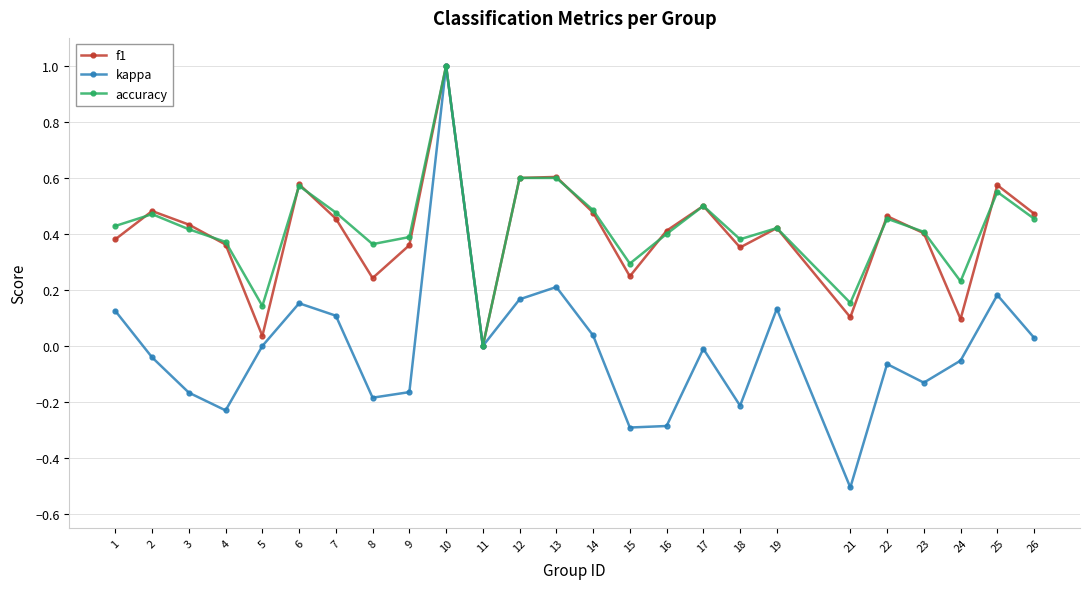

Which series changed the most between 4 and 21?

kappa